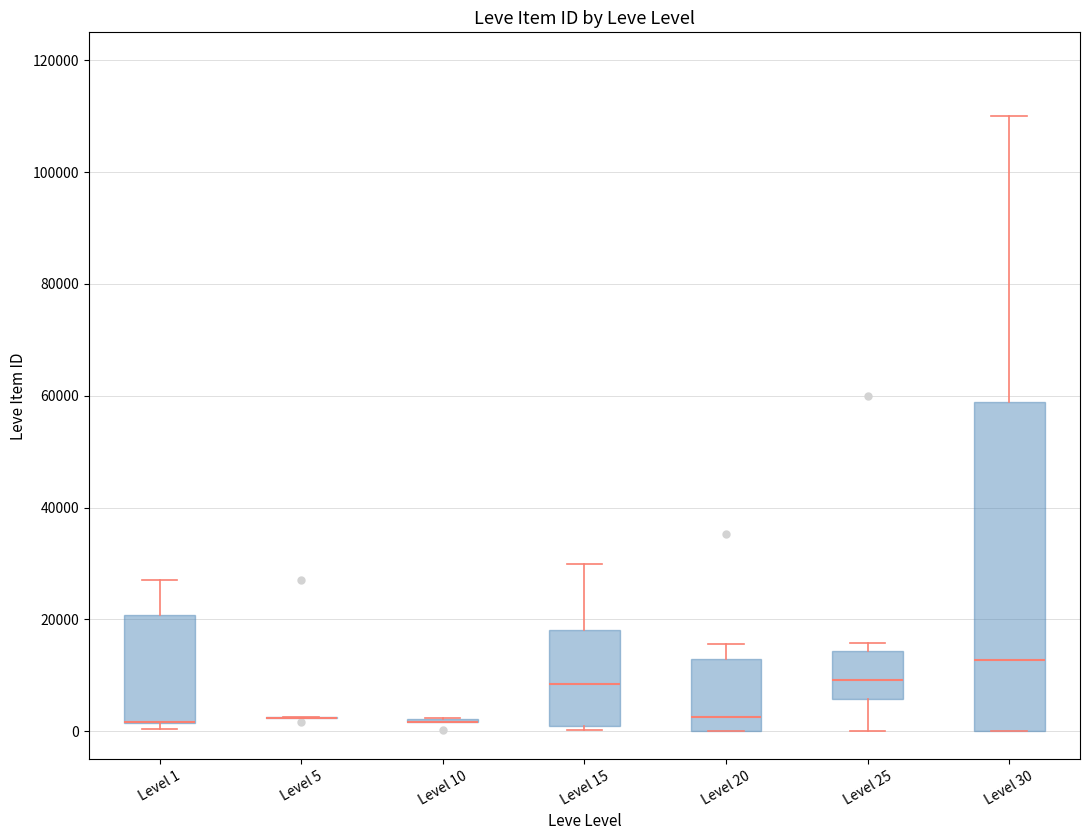

Reading left to right, read every box against the y-axis: the position of its median line, the range the box covers, and the ends of its whiskers. The values are not printed on the chart, so give them approximately, as read against the axis.

Level 1: median 2000 (drawn on the box's lower edge), box 2000 to 20000, whiskers 0 to 28000
Level 5: box collapsed to a line at 2000, whiskers 2000 to 2000
Level 10: box collapsed to a line at 2000, whiskers 2000 to 2000
Level 15: median 8000, box 0 to 18000, whiskers 0 (just below the box's lower edge) to 30000
Level 20: median 2000, box 0 to 12000, whiskers 0 to 16000
Level 25: median 10000, box 6000 to 14000, whiskers 0 to 16000
Level 30: median 12000, box 0 to 58000, whiskers 0 to 110000